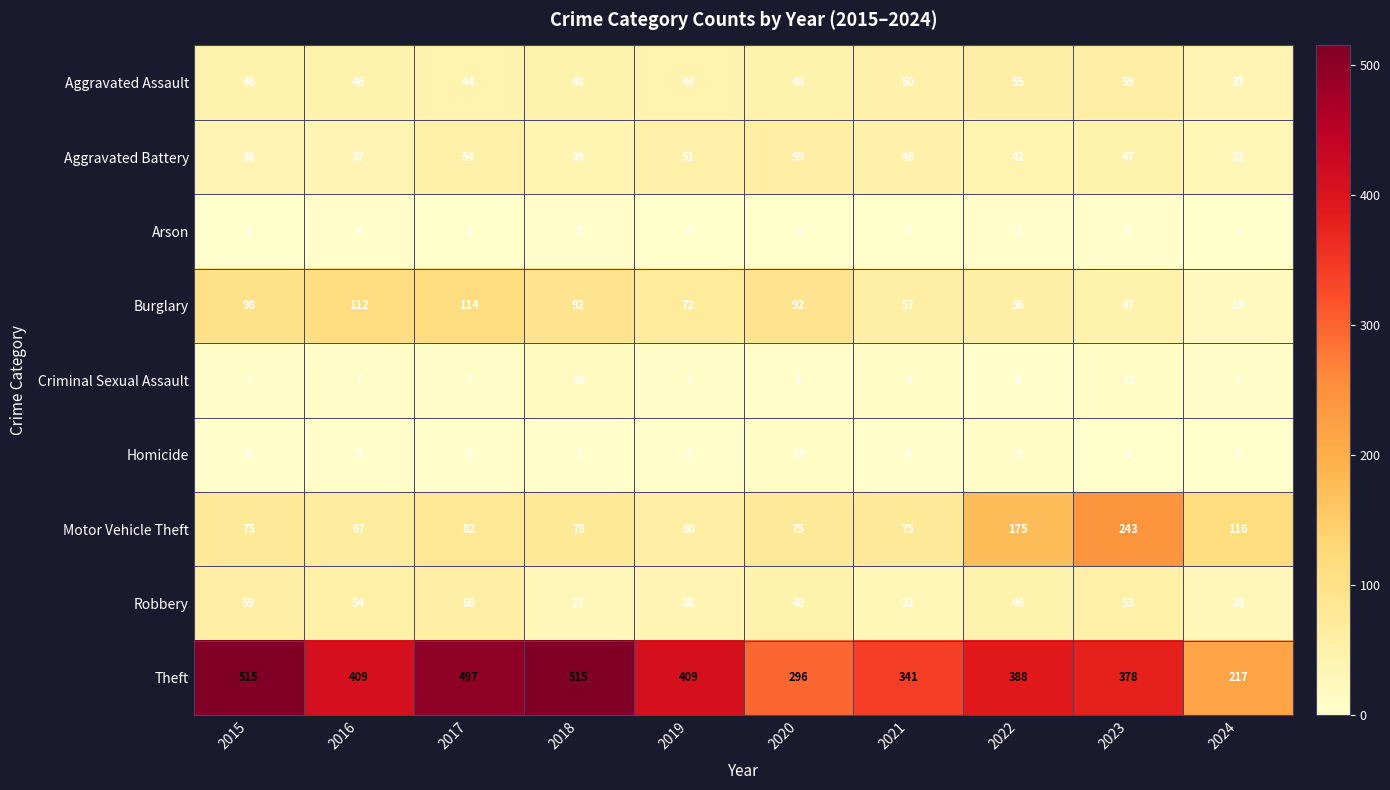

What is the lowest value of the Criminal Sexual Assault series?

5